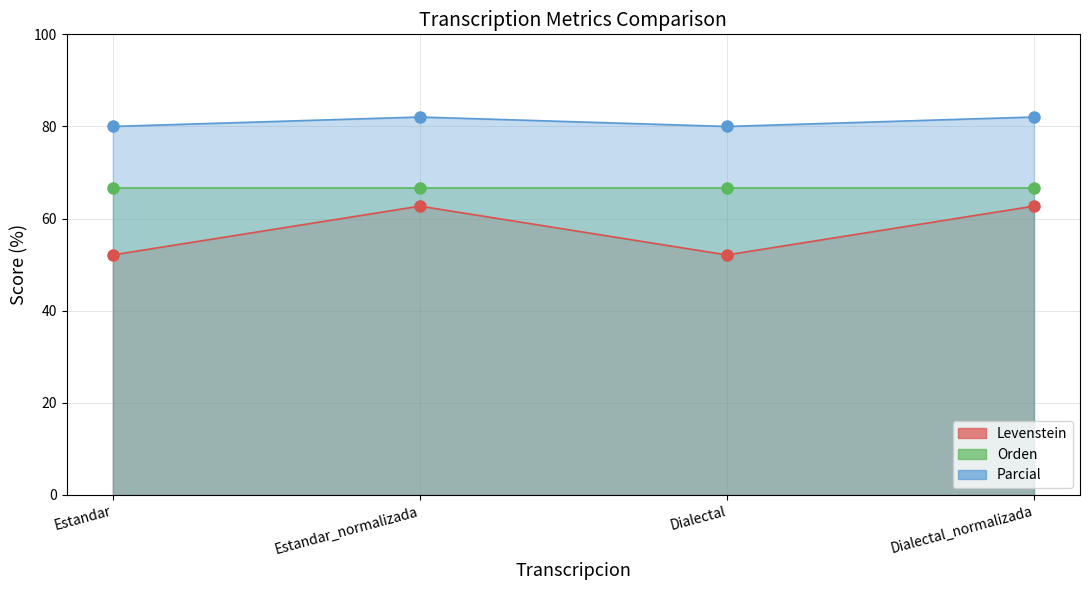

Where does the Parcial series first go above 82?

Estandar_normalizada